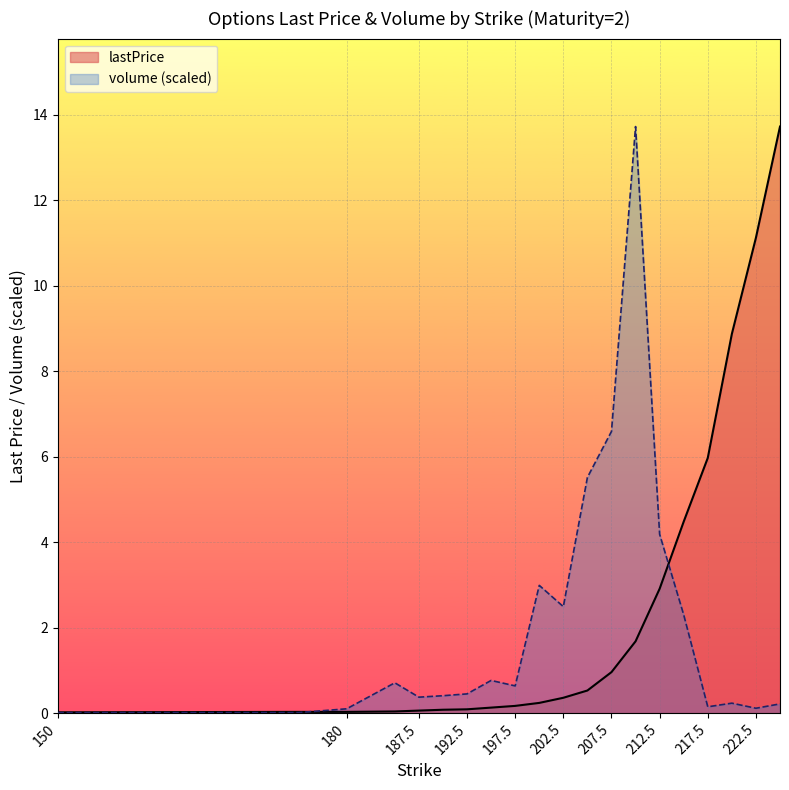

What is the label of the 11th point from the left?

202.5